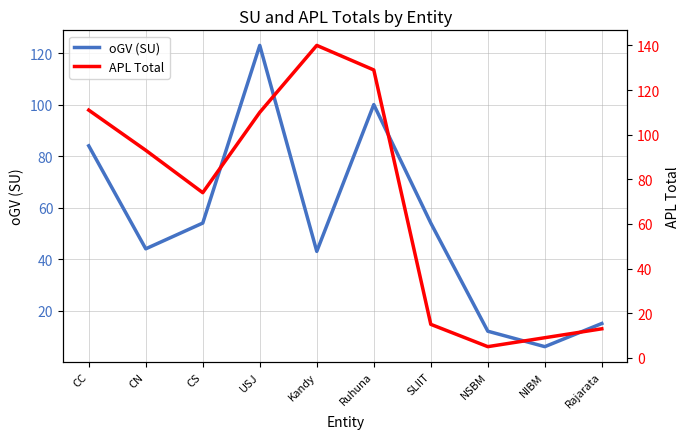

What position from the right is CC?

10